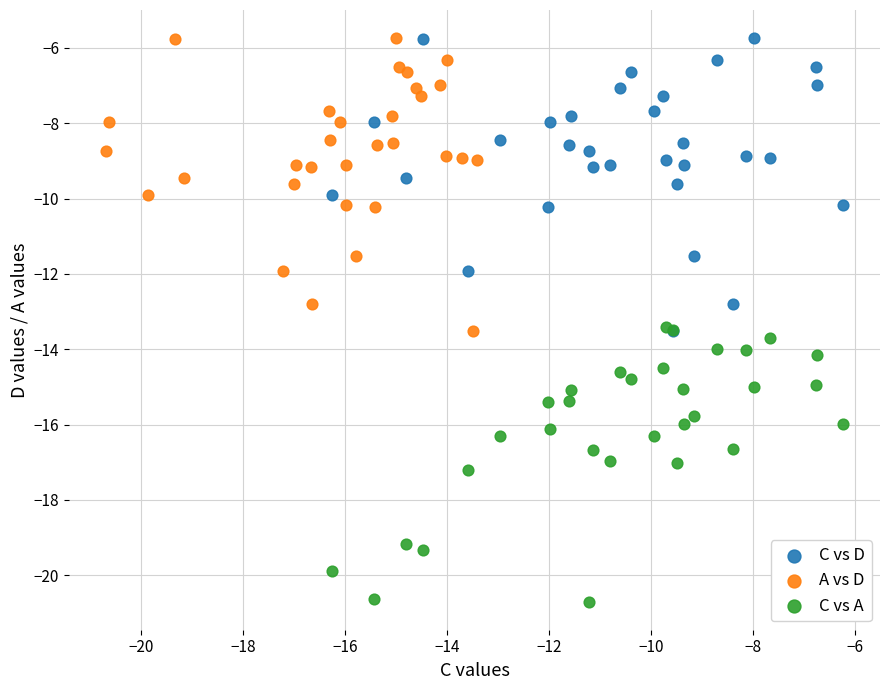

Which series reaches the minimum Y coordinate?

C vs A